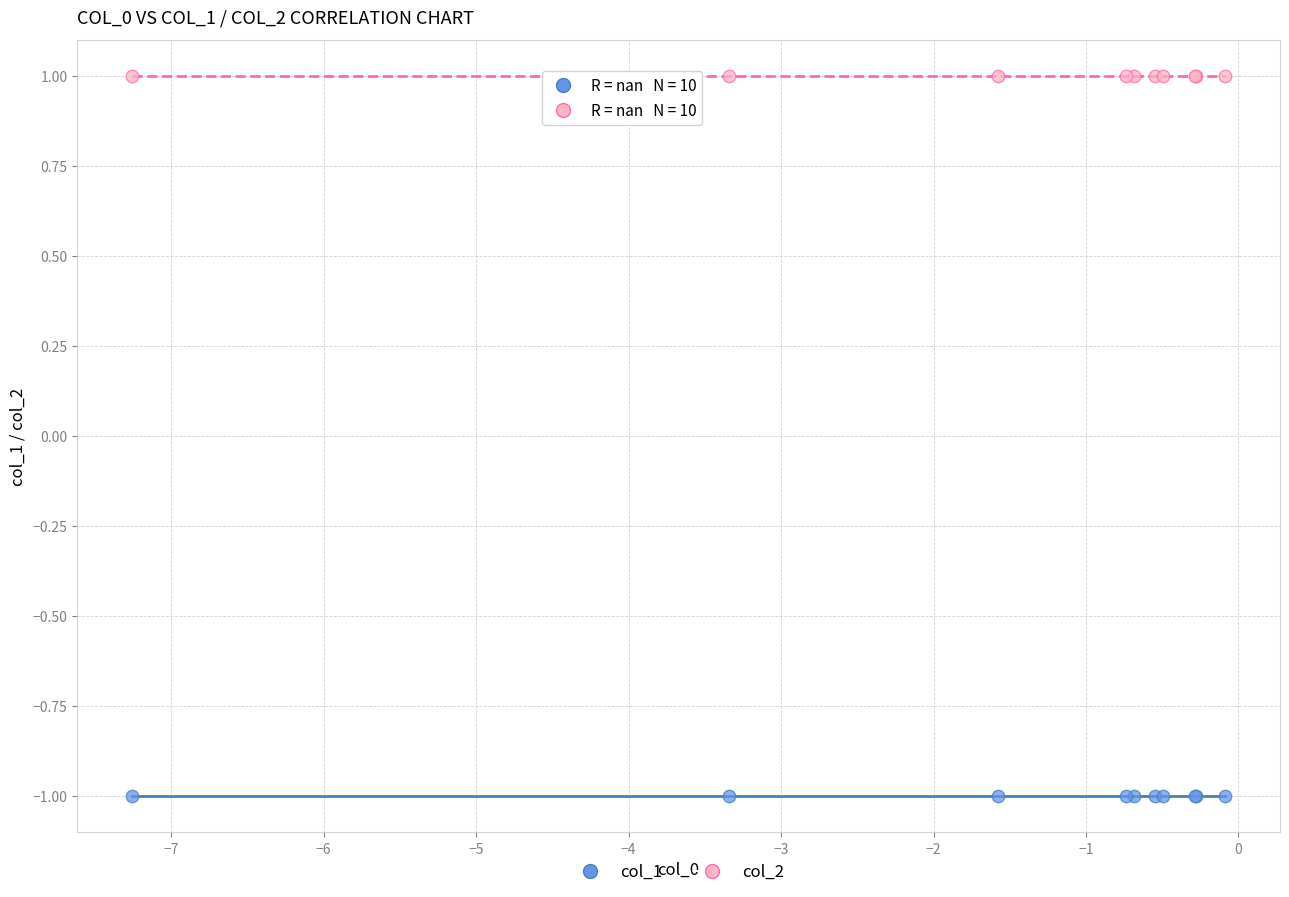

Which series reaches the minimum Y coordinate?

col_1